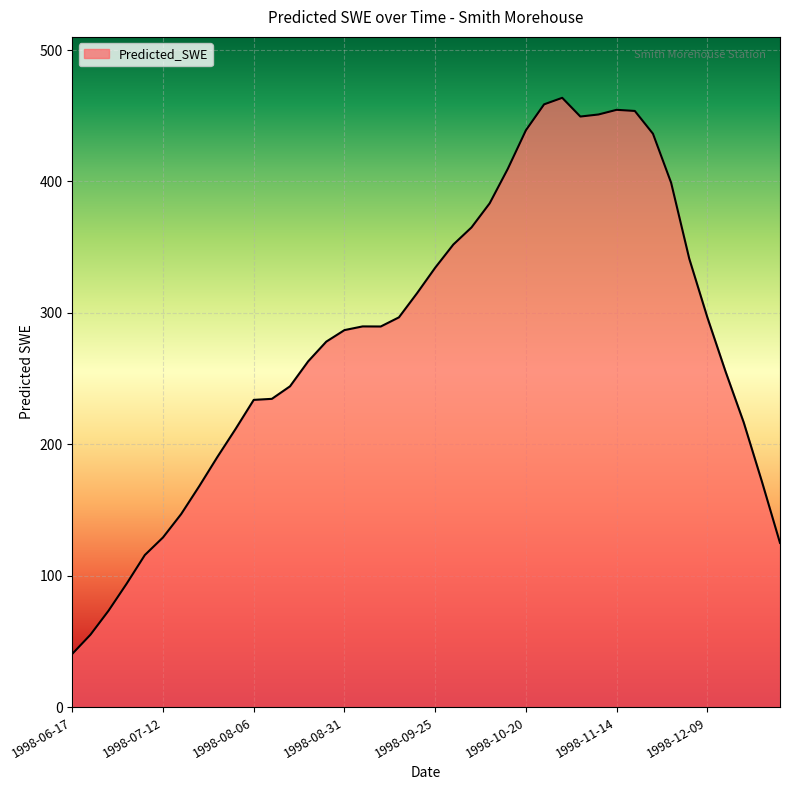

What is the maximum value shown in the chart?

463.7